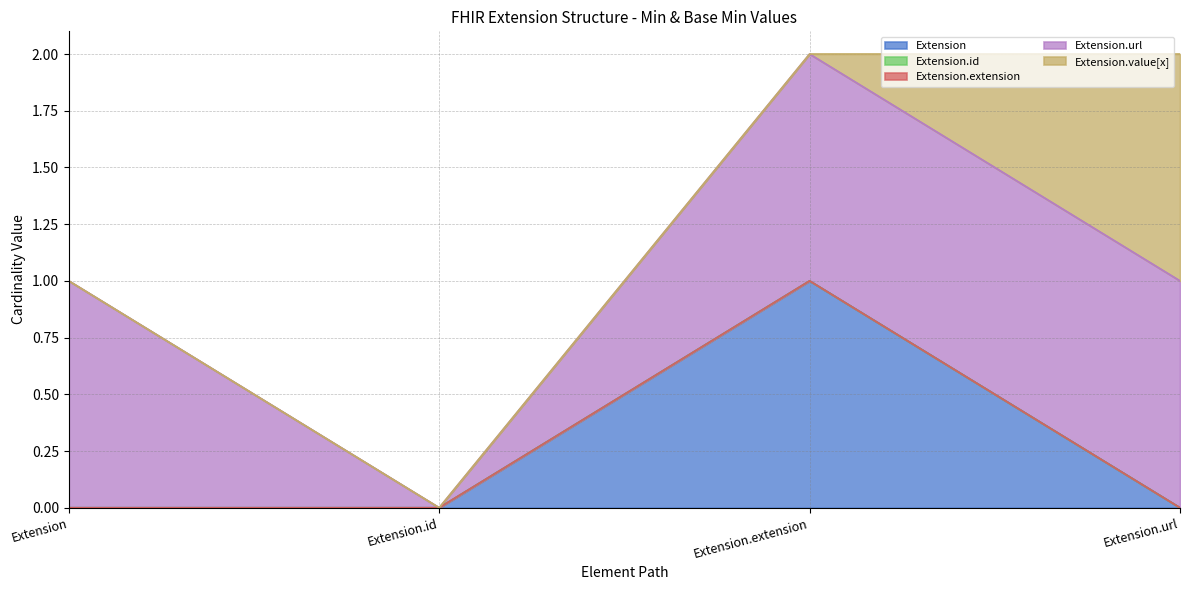

At which label does Extension.id reach its minimum?

Extension